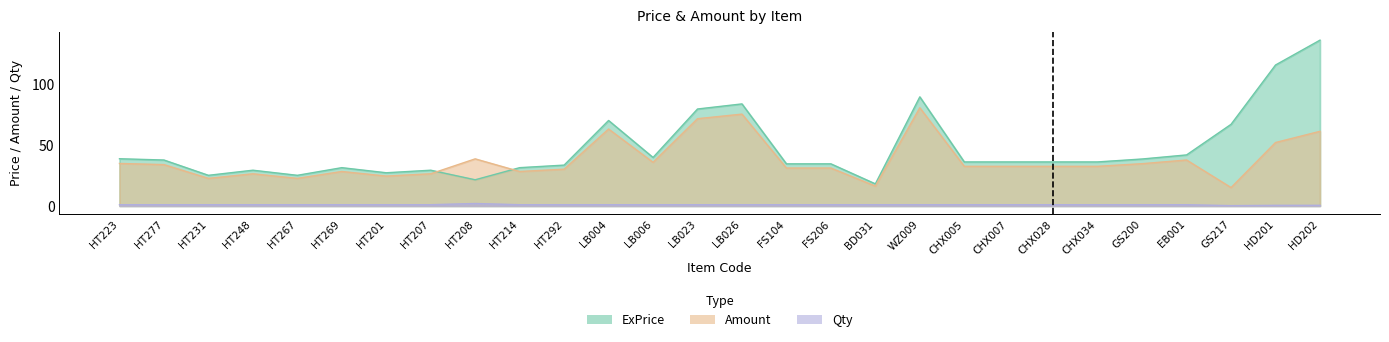

True or false: ExPrice and Qty intersect in this chart.

False